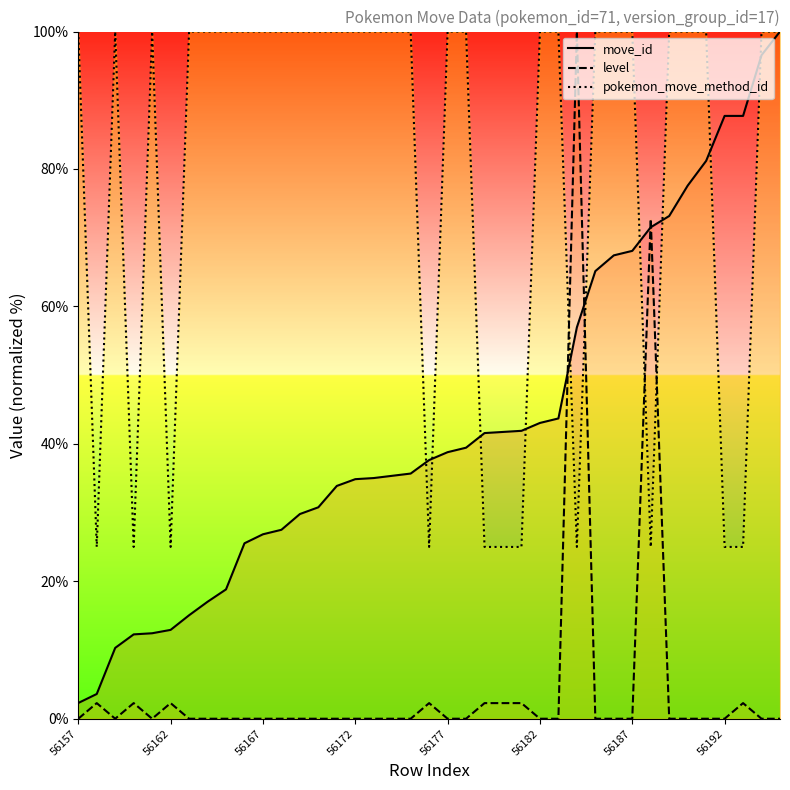

What is the average value of the move_id series?

43.1